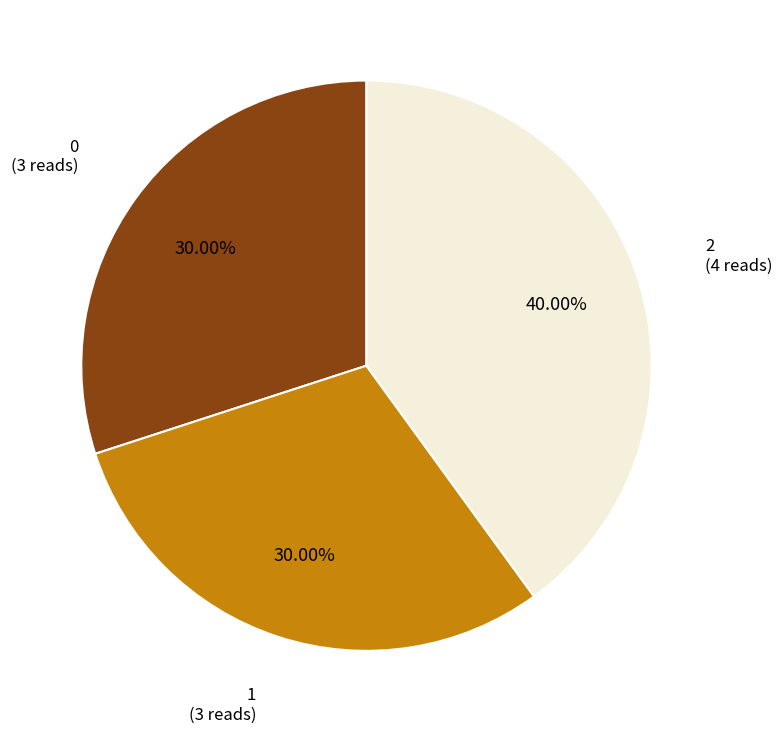

Does any single category account for the majority?

No